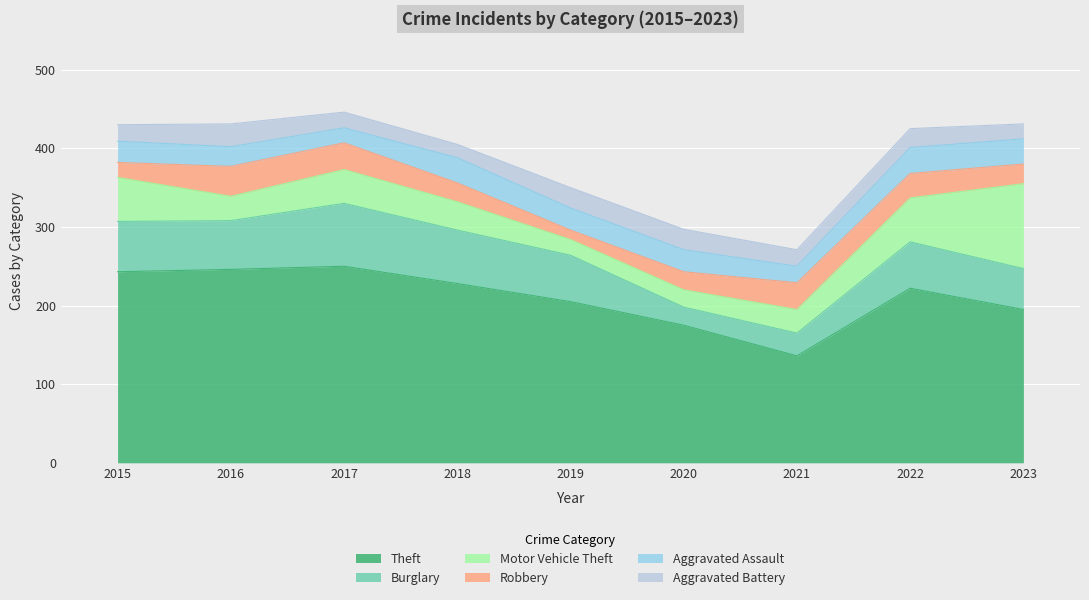

True or false: Aggravated Battery and Burglary intersect in this chart.

True